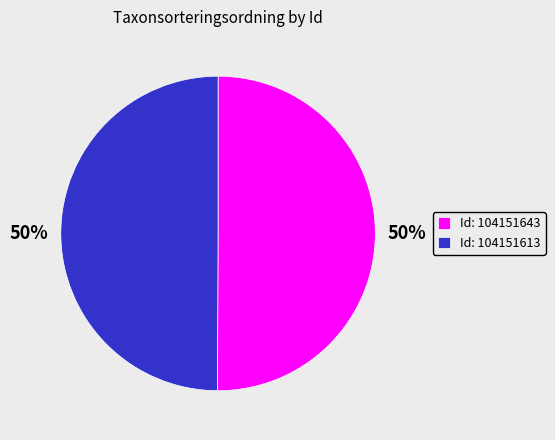

To the nearest percent, what is the average slice percentage?

50%